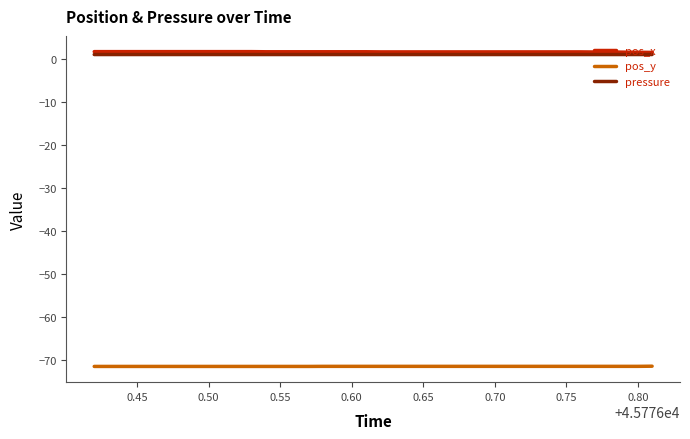

List the series in order of their peak value, highest first.

pos_x, pressure, pos_y